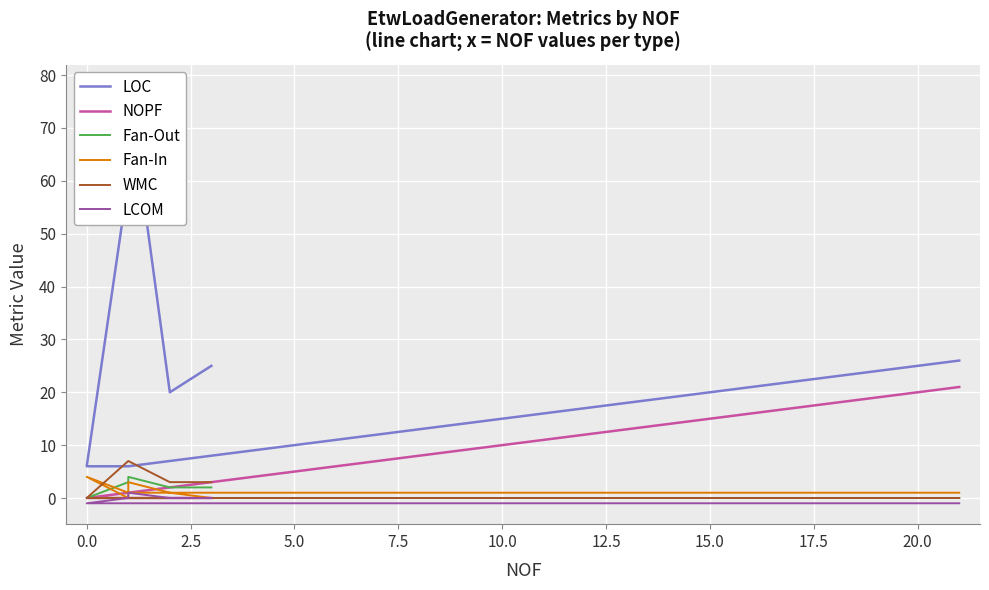

Count the number of data series in this chart.

6